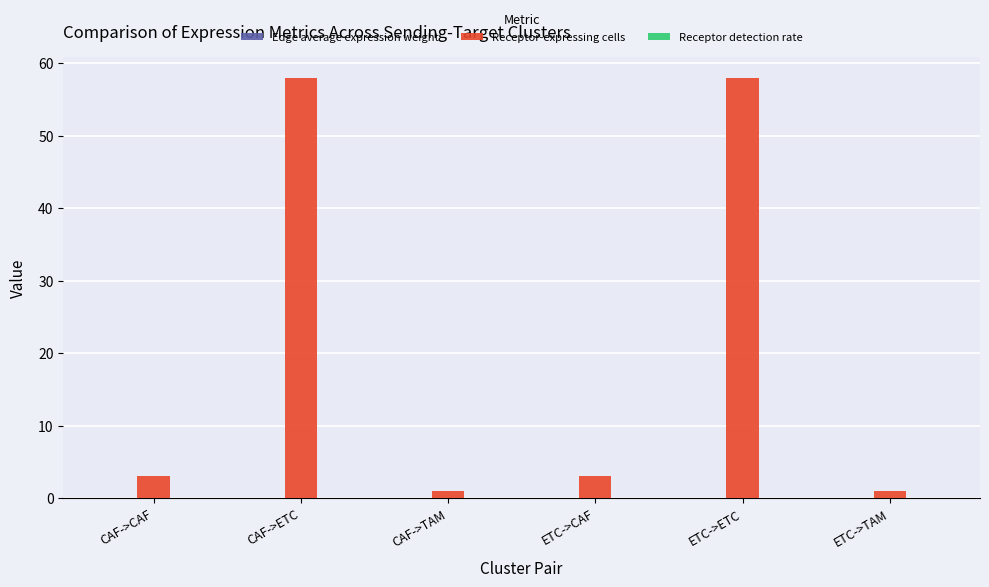

Is it true that Receptor-expressing cells equals 3.0 at ETC->CAF?

True